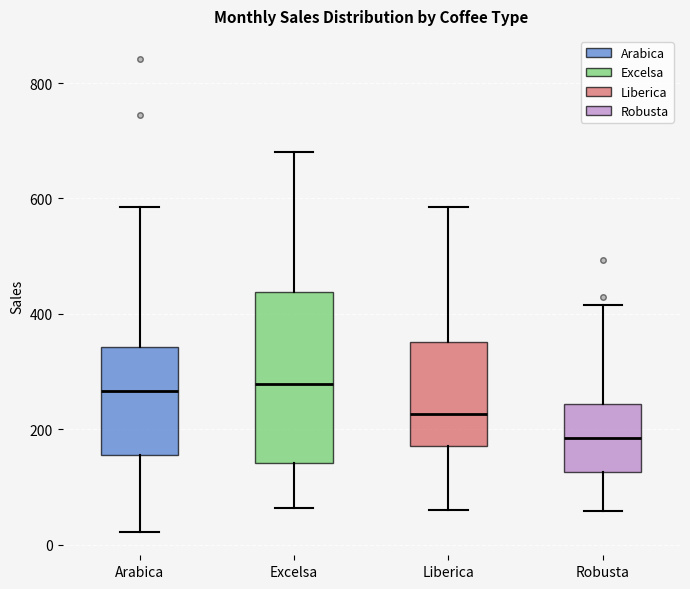

Reading left to right, read every box against the y-axis: the position of its median line, the range the box covers, and the ends of its whiskers. The values are not printed on the chart, so give them approximately, as read against the axis.

Arabica: median 260, box 160 to 340, whiskers 20 to 580
Excelsa: median 280, box 140 to 440, whiskers 60 to 680
Liberica: median 220, box 180 to 360, whiskers 60 to 580
Robusta: median 180, box 120 to 240, whiskers 60 to 420